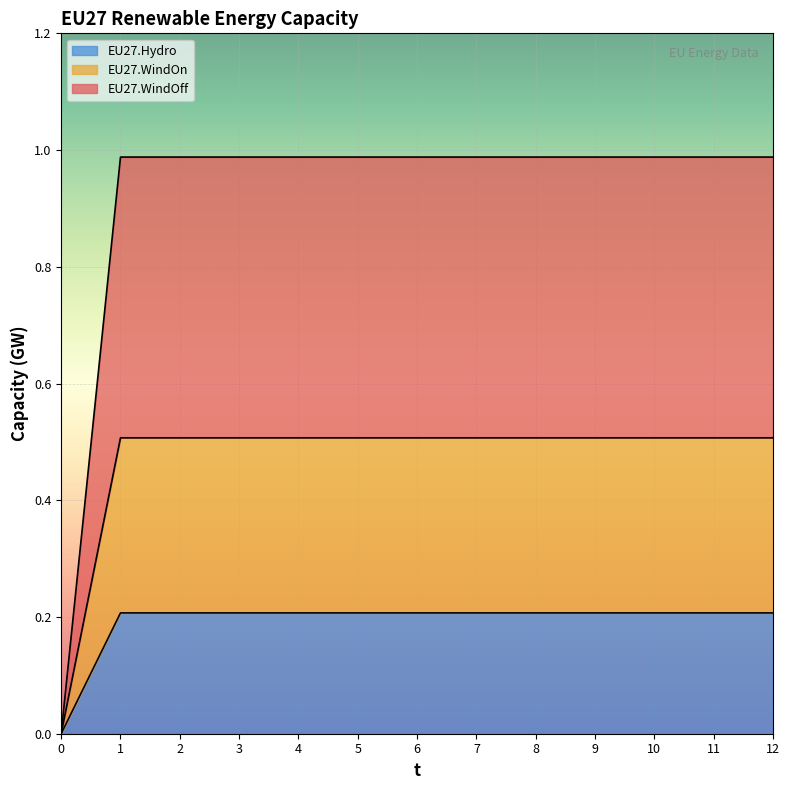

True or false: EU27.Hydro and EU27.WindOn cross at least once.

False